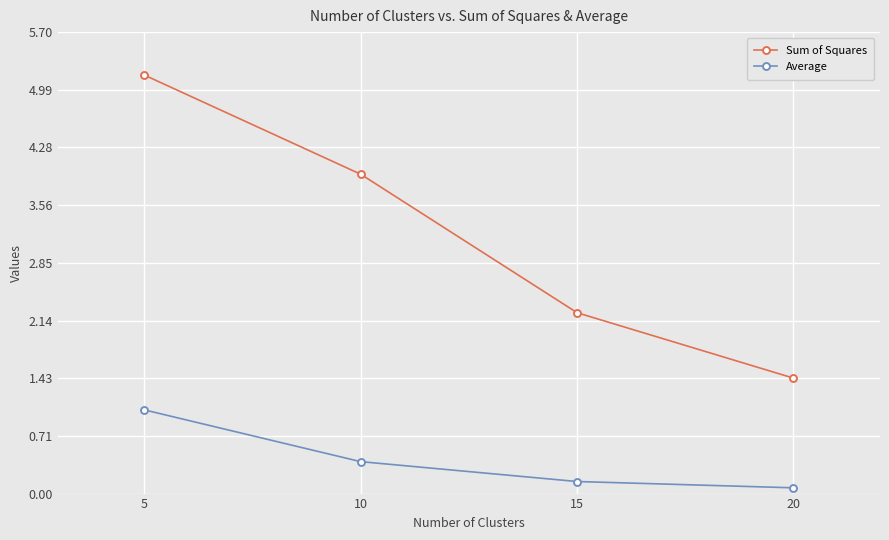

True or false: Sum of Squares and Average intersect in this chart.

False